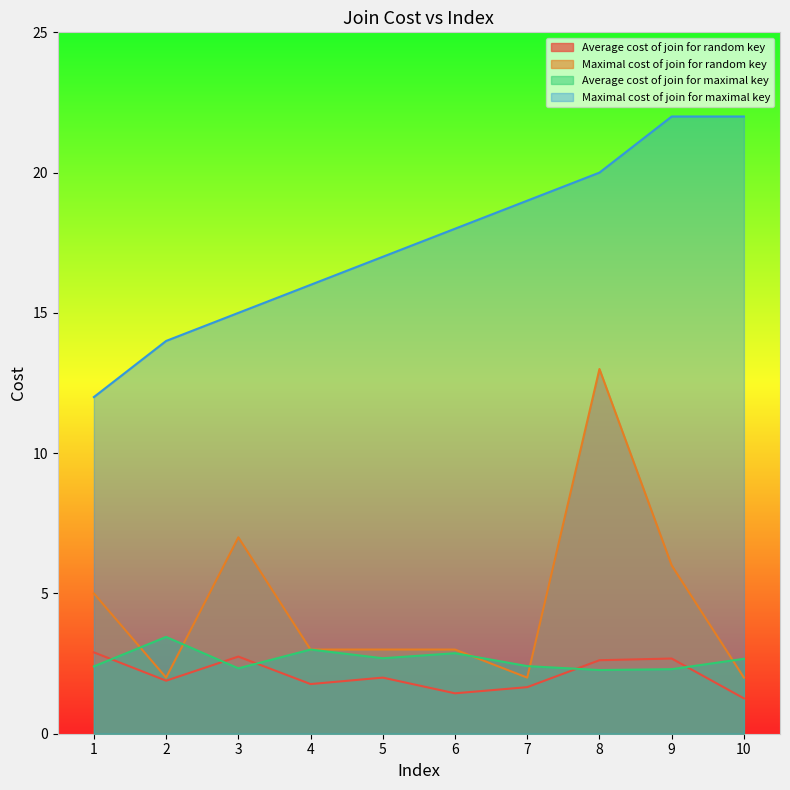

Count the number of data series in this chart.

4